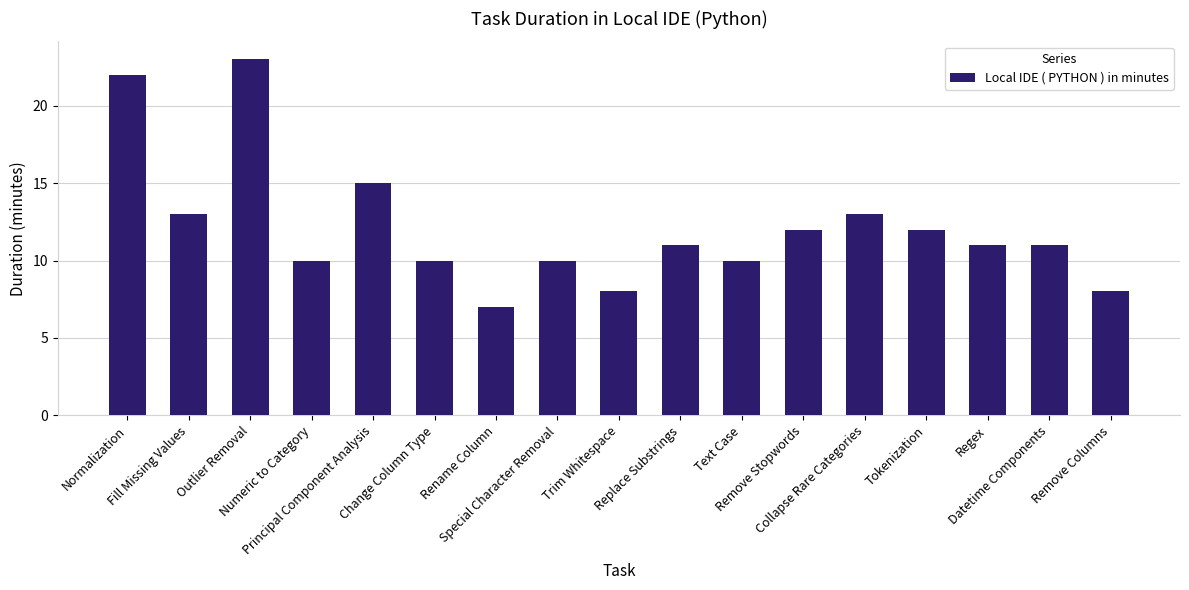

Reading right to left, what are all the values shown in this chart?

8	11	11	12	13	12	10	11	8	10	7	10	15	10	23	13	22